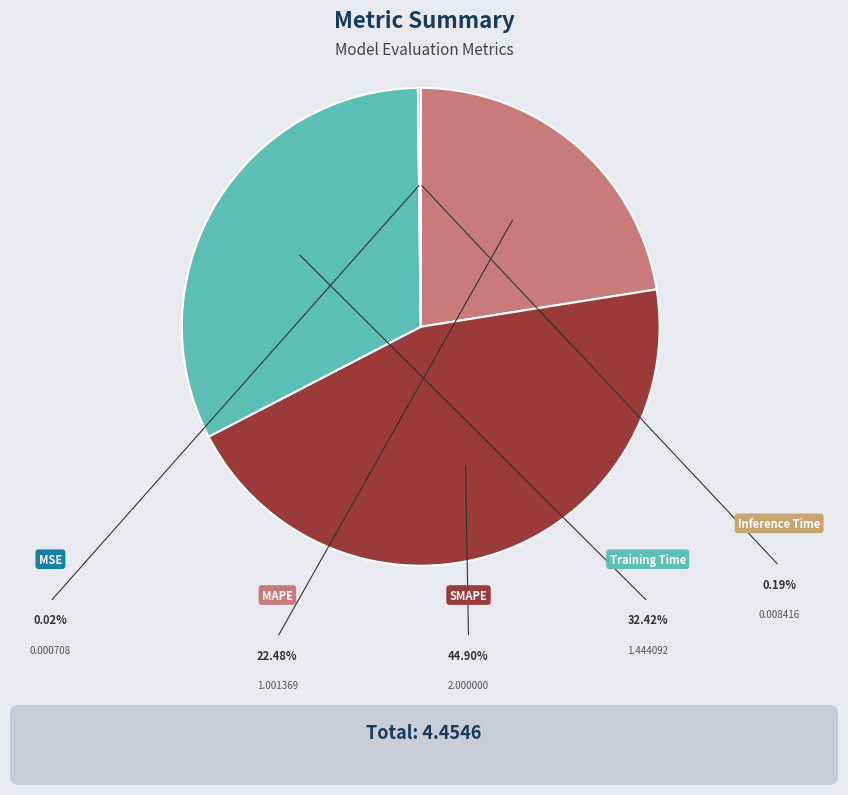

Which slice is the smallest?

MSE